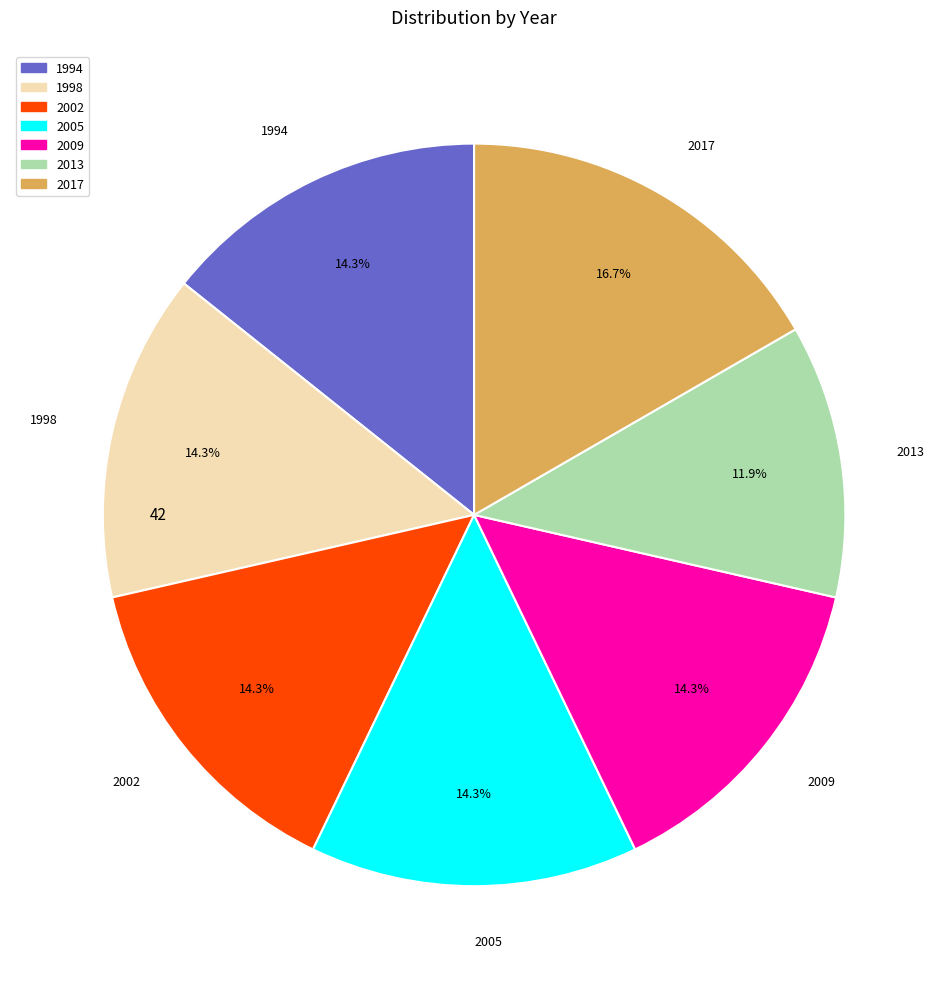

True or false: 1994 accounts for 25% of the total.

False